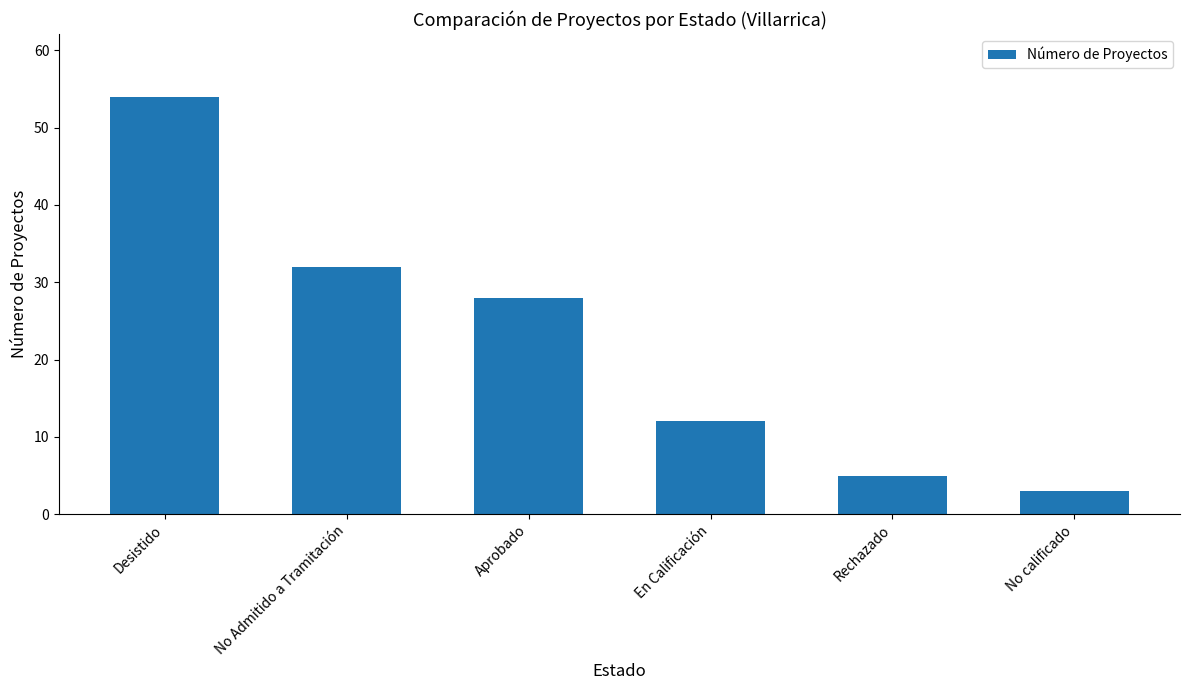

Are the bars grouped side by side (vs. stacked)?

No